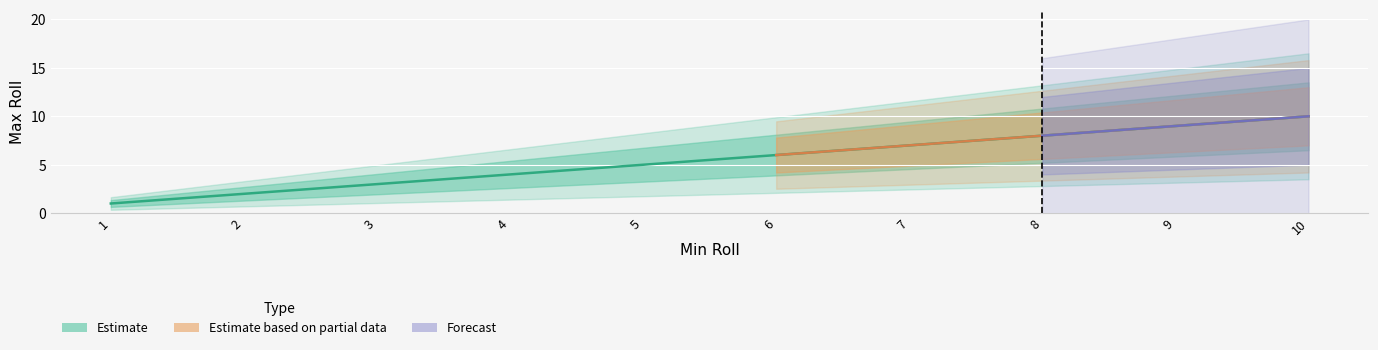

Is this an area chart (filled region under the line)?

No